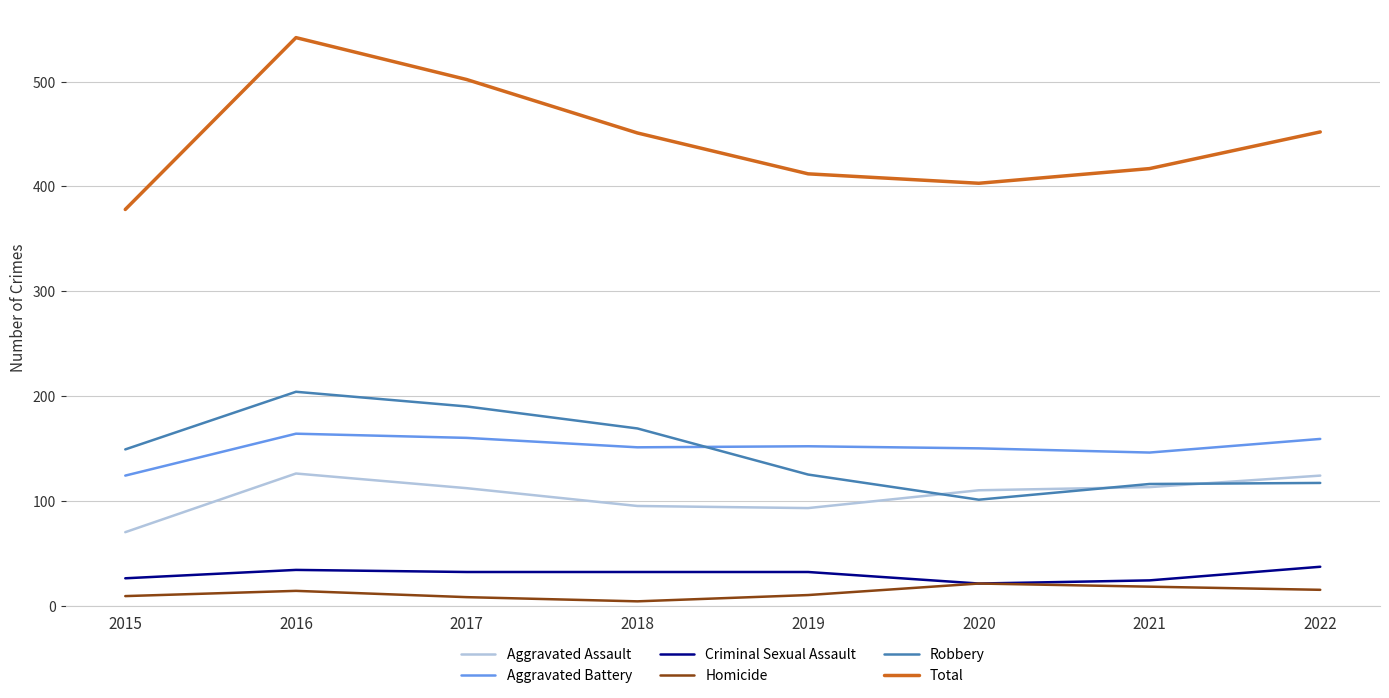

True or false: Robbery and Total intersect in this chart.

False